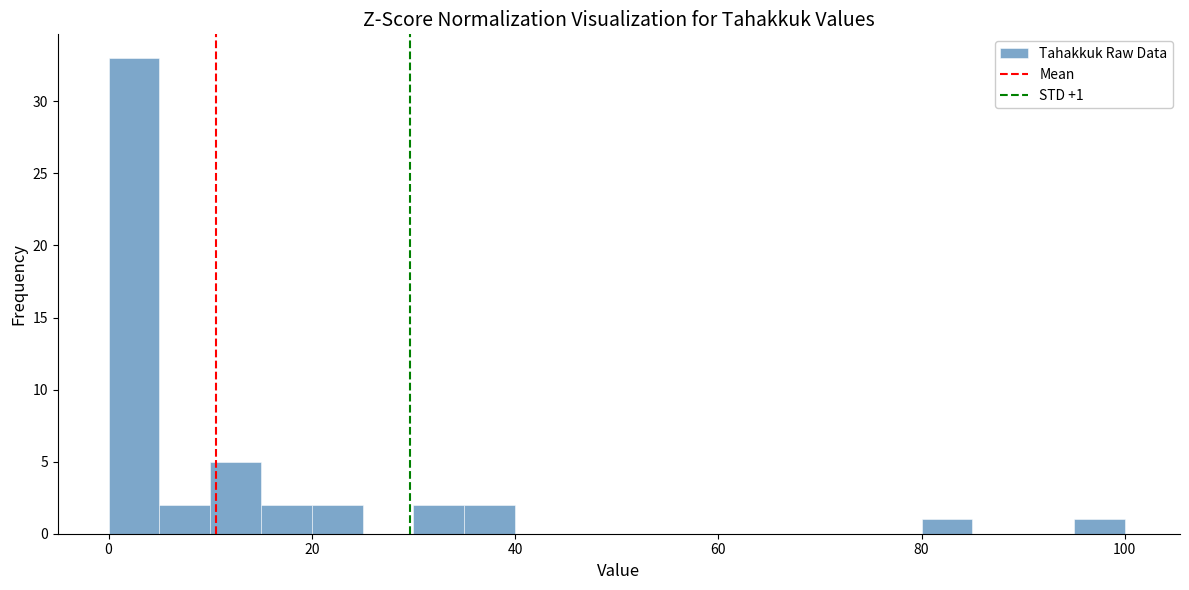

Read against the x-axis, roughly where is the centre of the tallest bar?

2